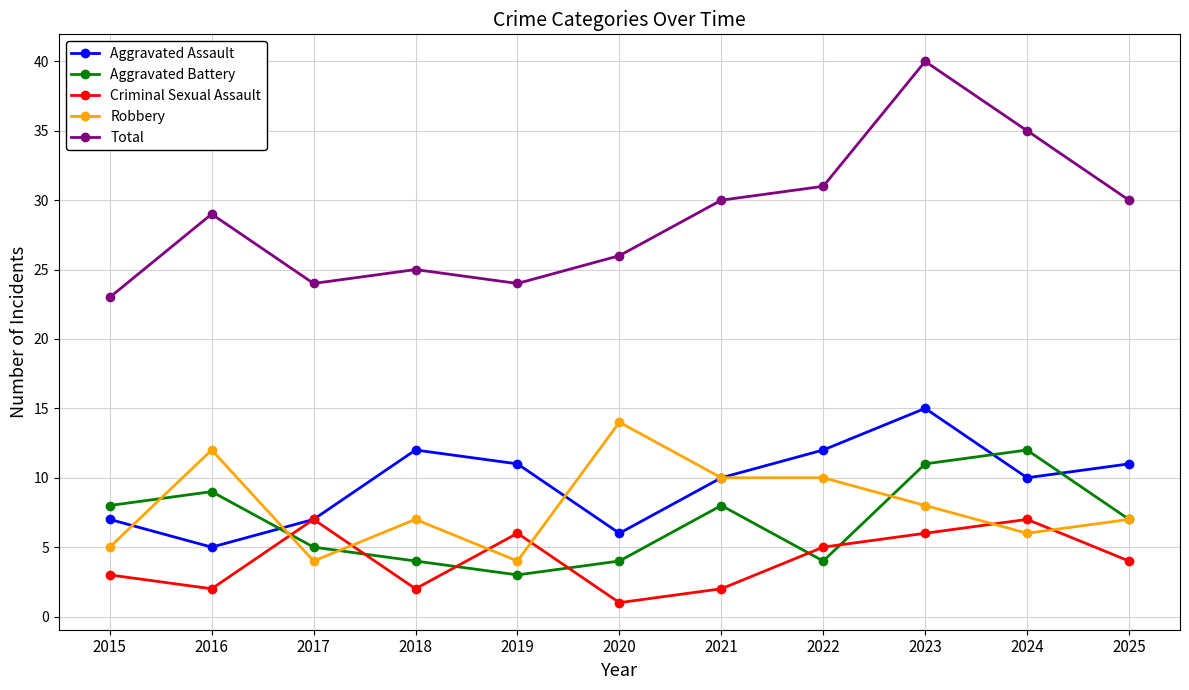

Which series has the largest total across all categories?

Total